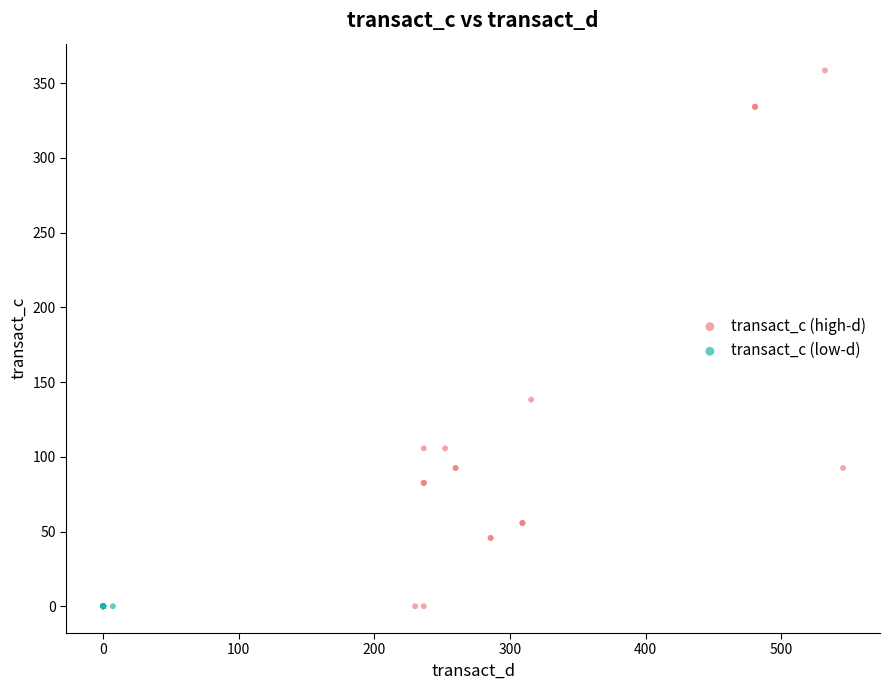

Which series reaches the maximum Y coordinate?

transact_c (high-d)